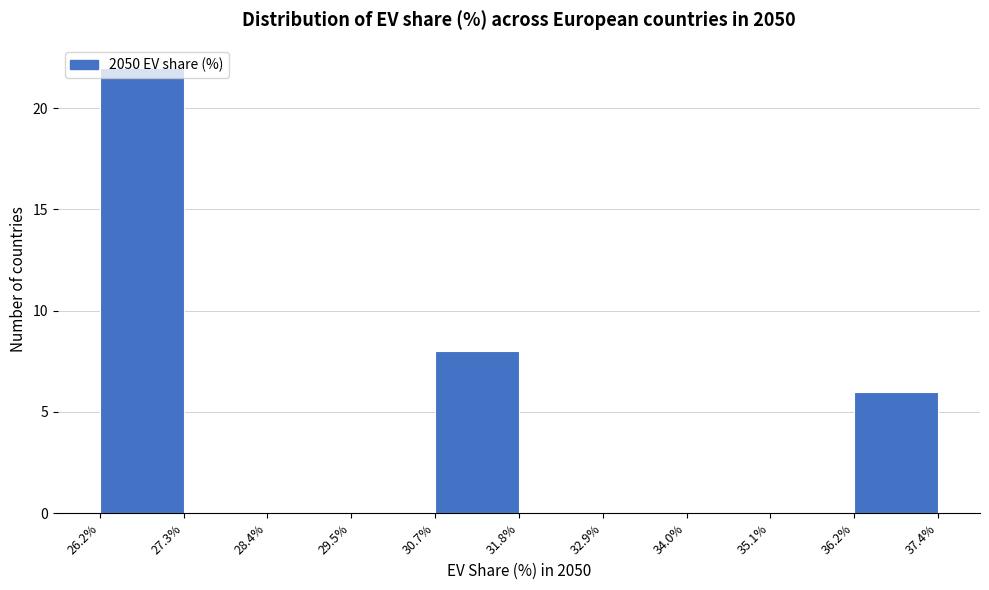

What is the height of the bar covering 30.7% to 31.8% on the x-axis? The values are not printed on the chart, so give them approximately, as read against the axis.

8